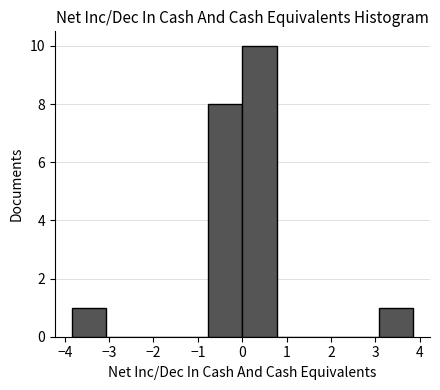

Over which range of the x-axis is the bar tallest?

0.0 to 0.8